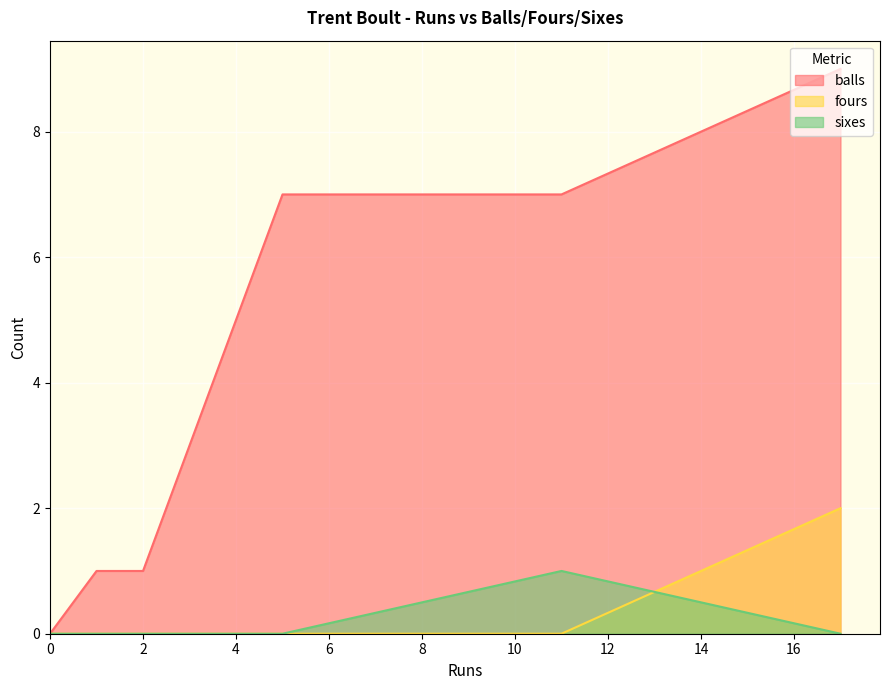

How many values in the balls series exceed 3?

3